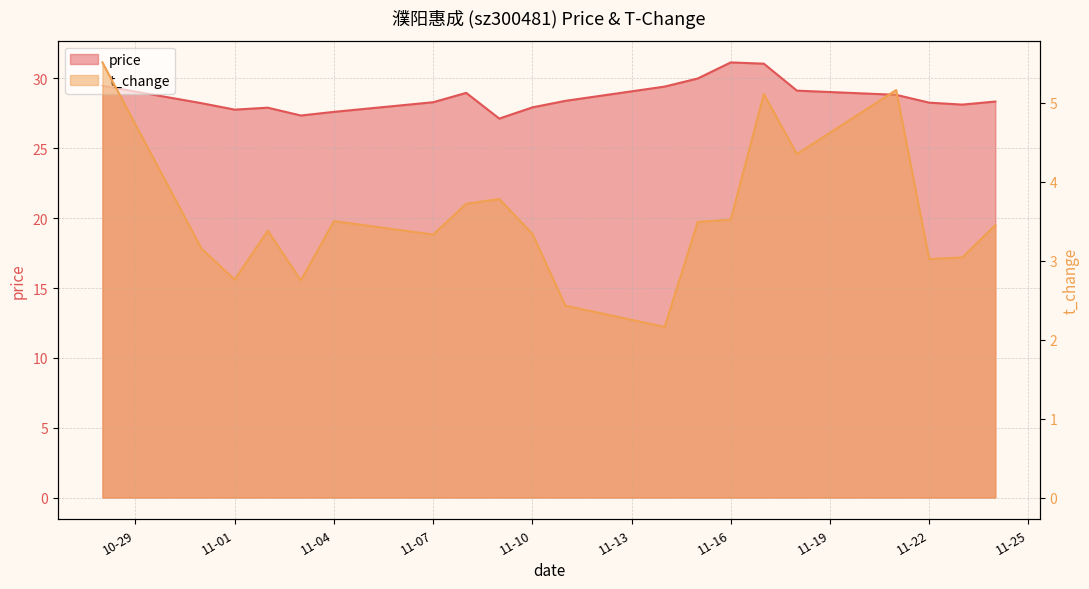

Reading left to right, transcribe all the data shown in this chart.

price: 29.5	28.2	27.8	27.9	27.4	27.6	28.3	29.0	27.1	27.9	28.4	29.4	30.0	31.1	31.1	29.1	28.8	28.3	28.1	28.4
t_change: 5.5	3.1	2.8	3.4	2.8	3.5	3.3	3.7	3.8	3.3	2.4	2.2	3.5	3.5	5.1	4.3	5.2	3.0	3.0	3.5